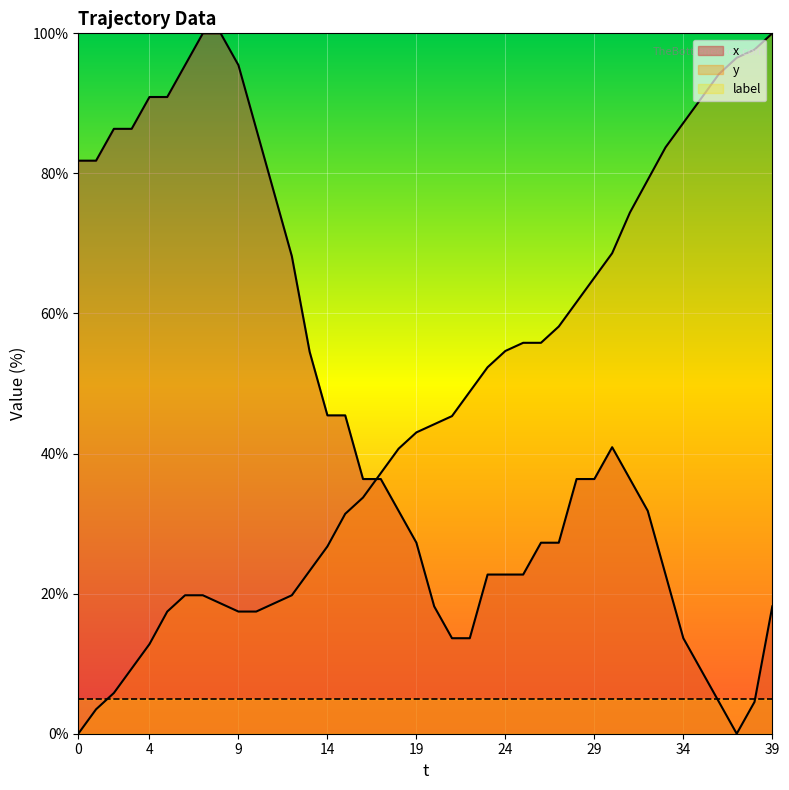

The x series shows 68.2 at 12. True or false?

True